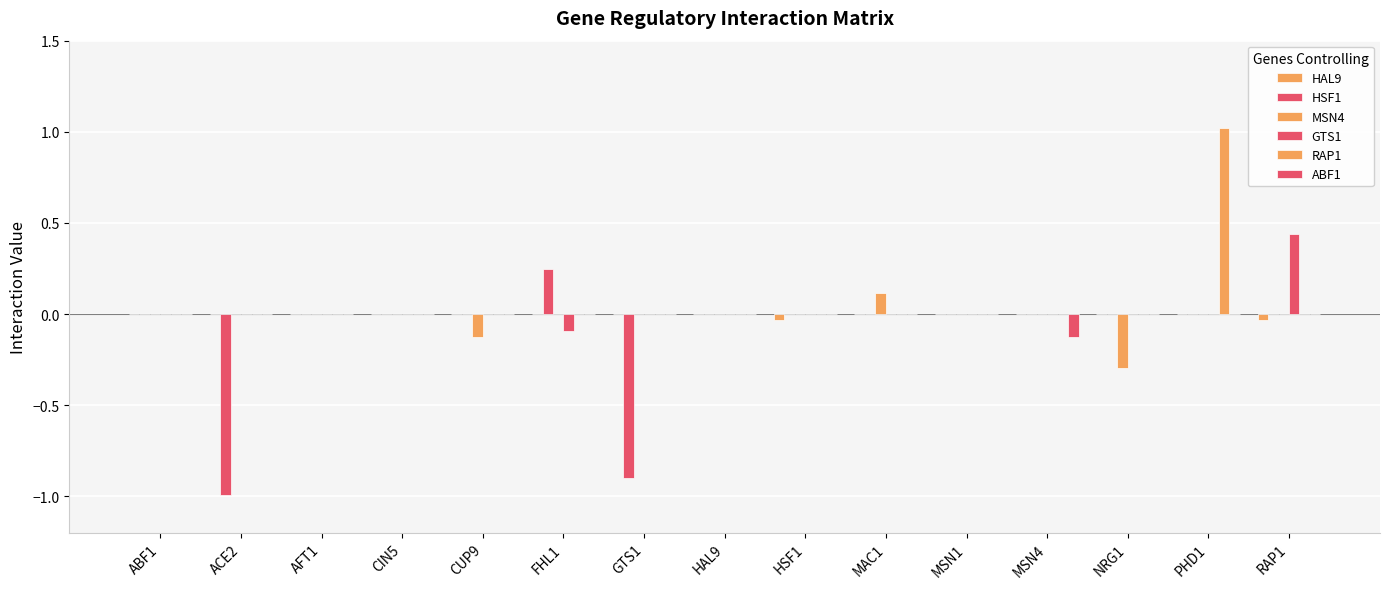

How many distinct data groups are displayed?

6